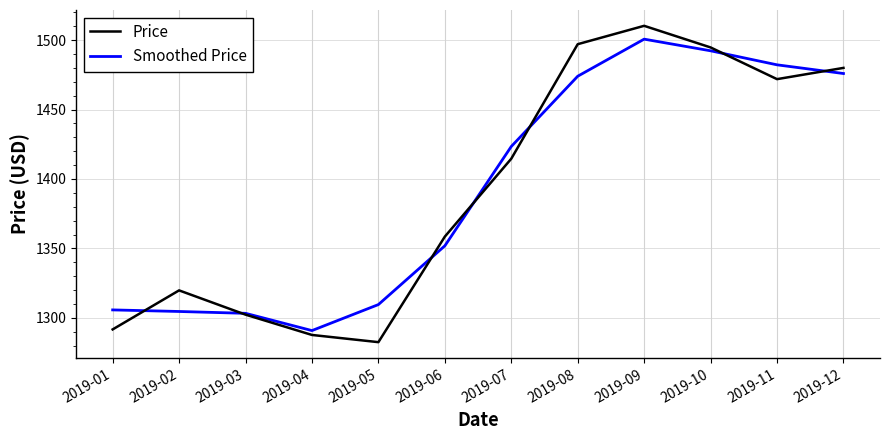

Is the value of Smoothed Price at 2019-03 greater than the value of Price at 2019-02?

No